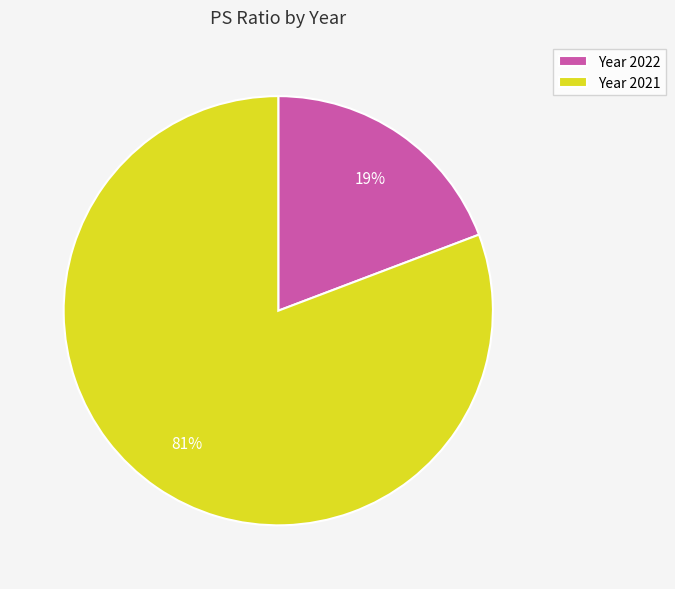

Do Year 2022 and Year 2021 together represent more than half of the pie?

Yes